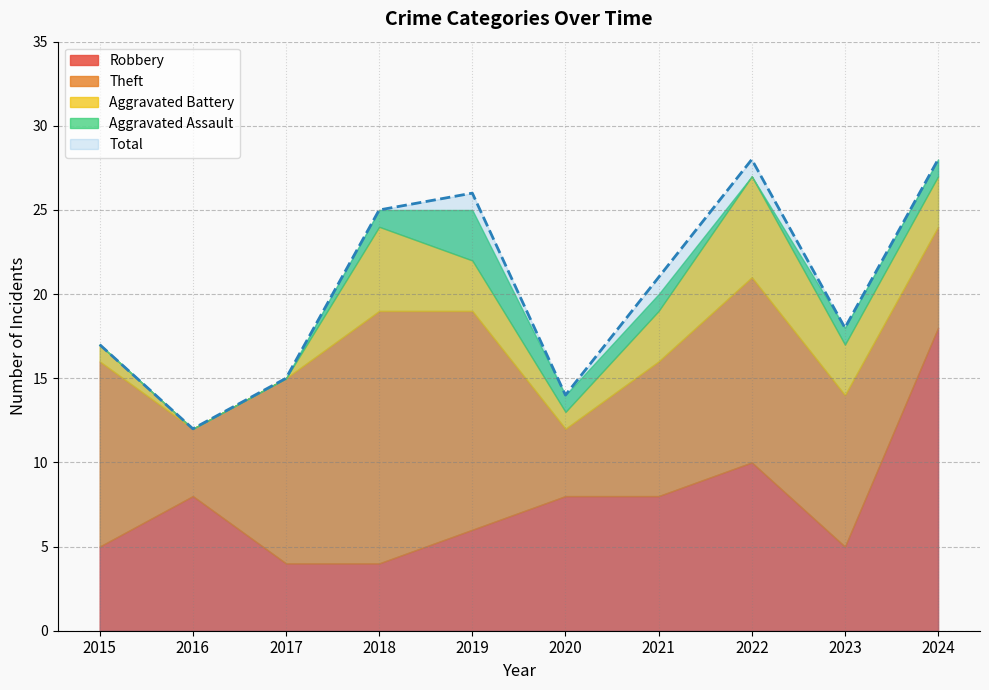

How many data points in Aggravated Assault are less than 1?

4